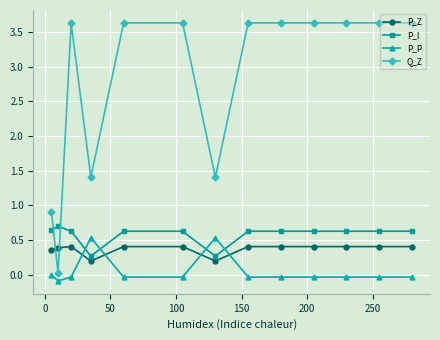

What is the difference between the maximum and second lowest values in the Q_Z series?

2.7